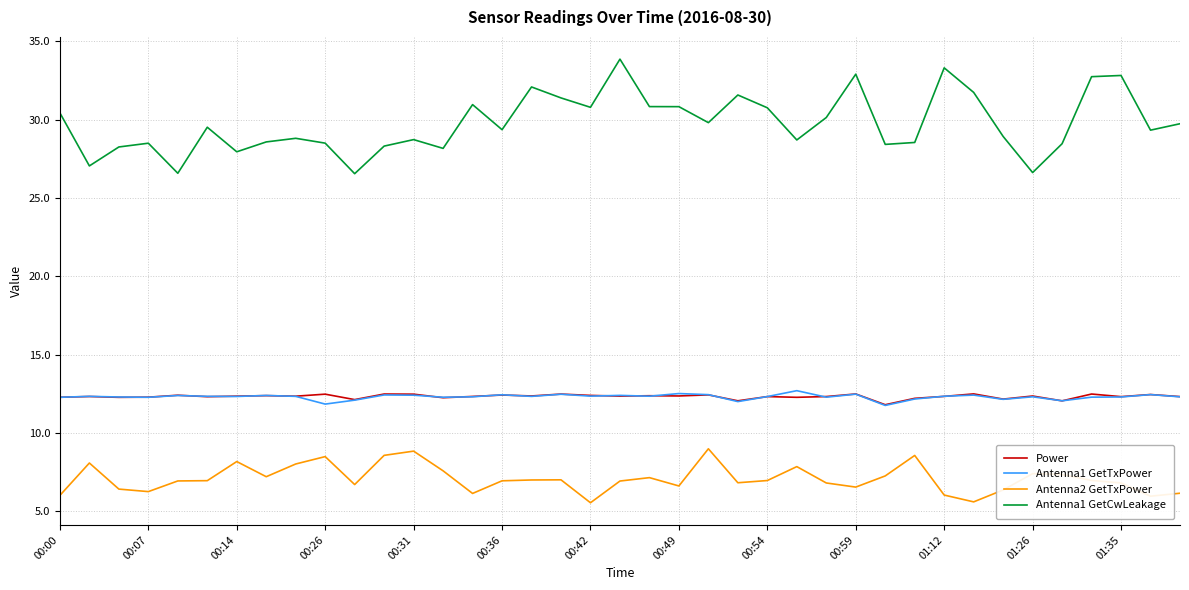

Which series has the largest range (max minus min)?

Antenna1 GetCwLeakage